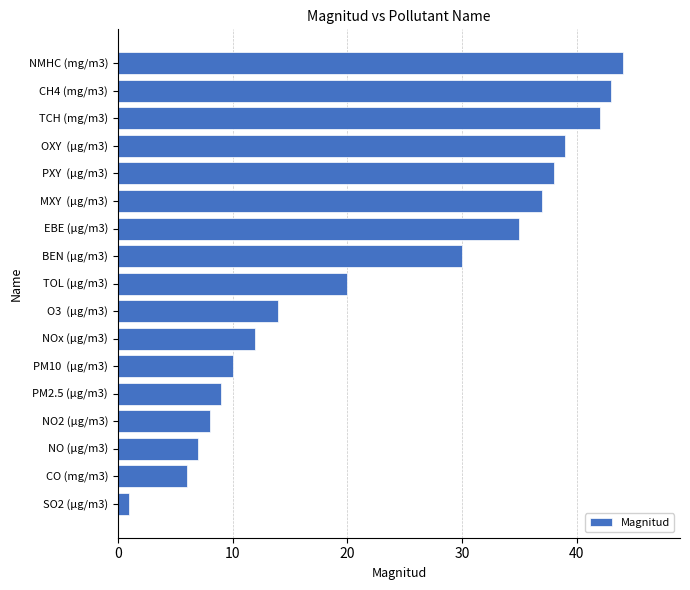

Reading bottom to top, list all the values displayed in this chart.

1	6	7	8	9	10	12	14	20	30	35	37	38	39	42	43	44